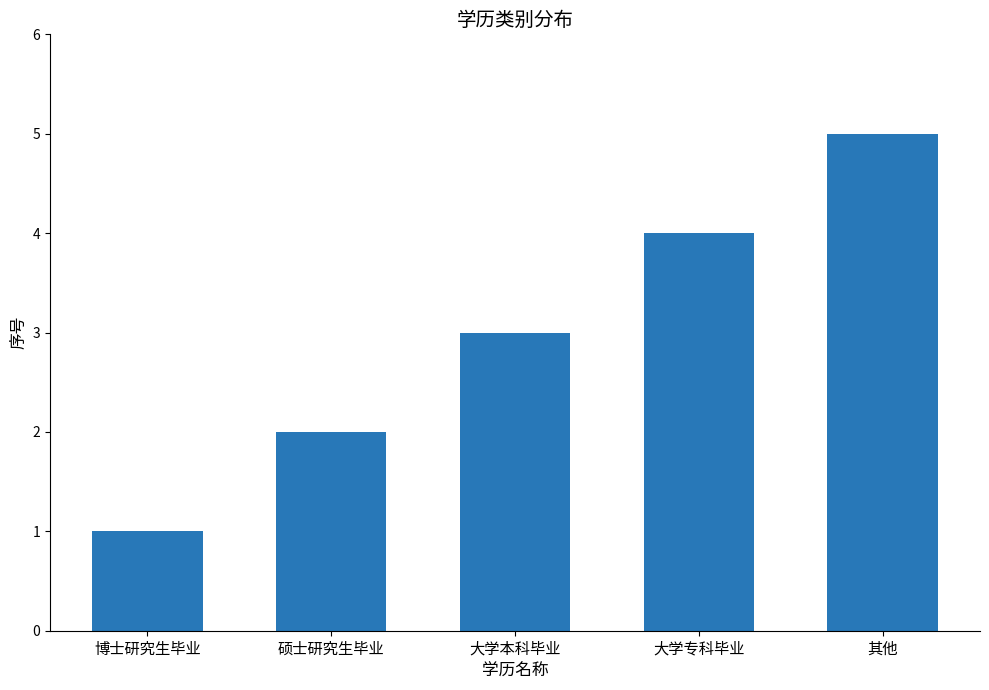

At which category does the chart reach its minimum across all series?

博士研究生毕业